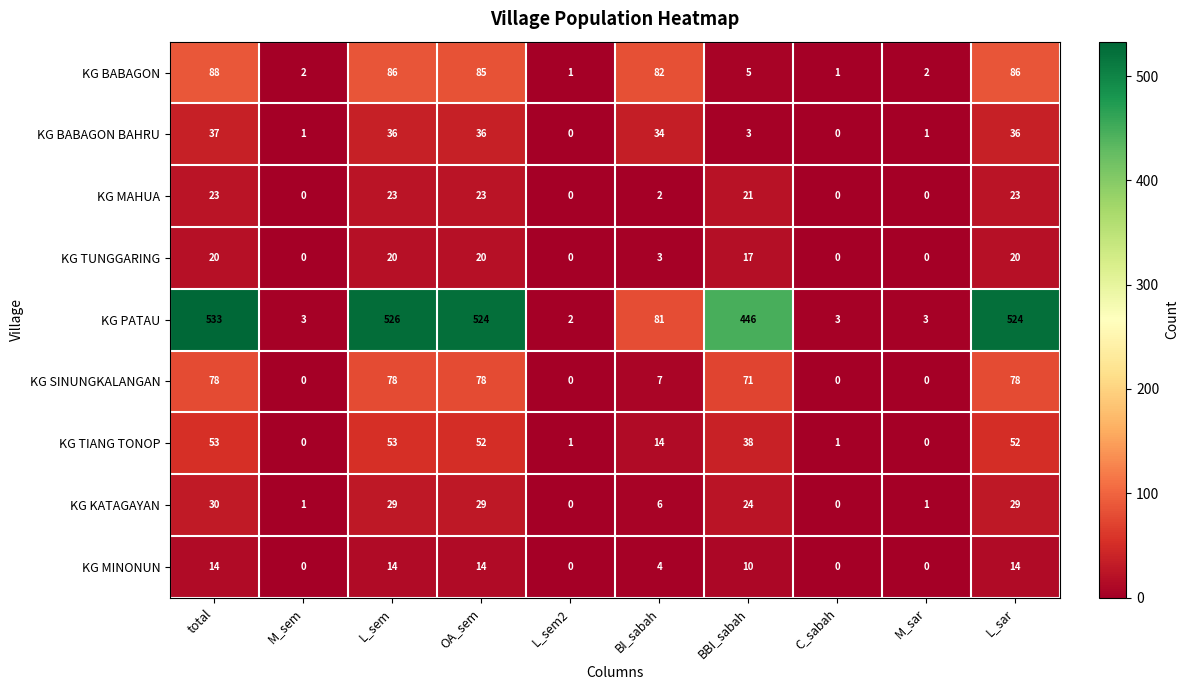

The value of KG KATAGAYAN at M_sem is 1. True or false?

True